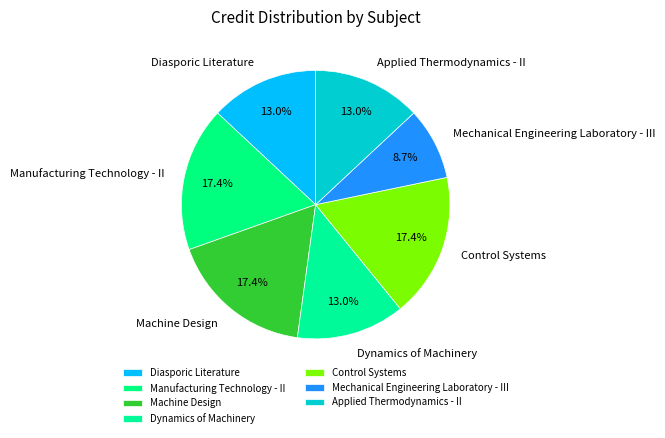

To the nearest percent, what portion does Diasporic Literature represent?

13%